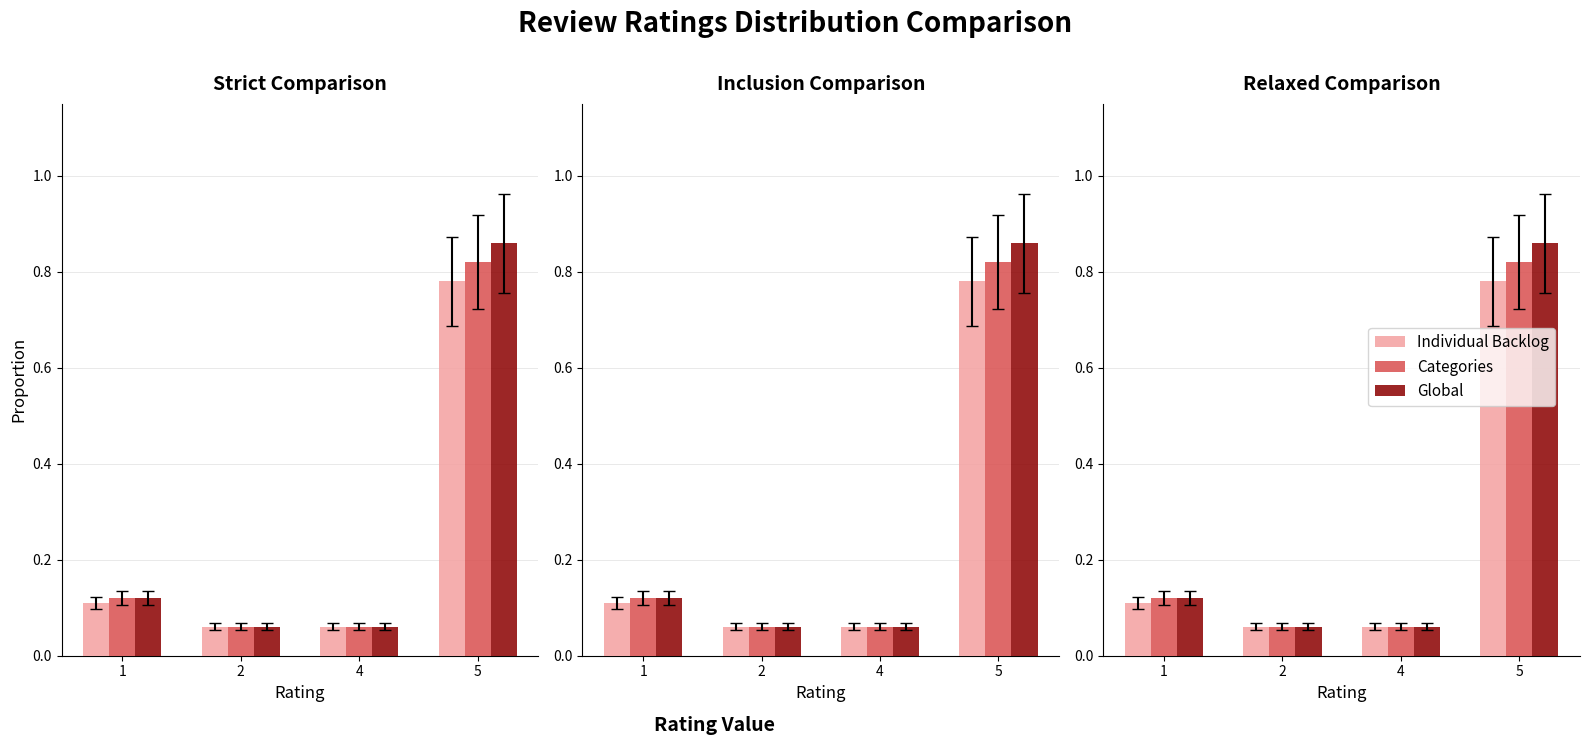

At how many categories does at least one series exceed 0?

4